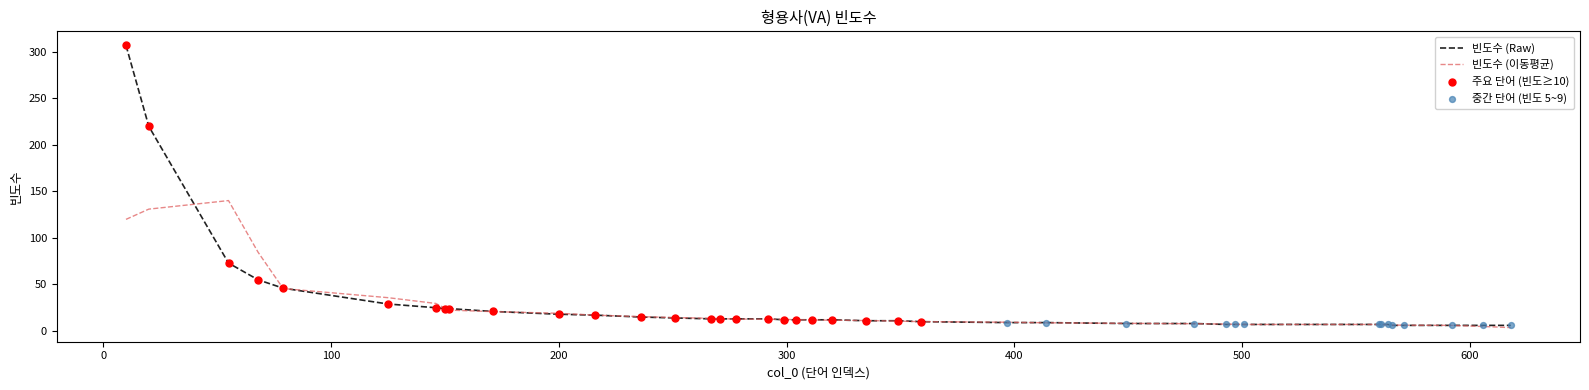

Which series has the largest range (max minus min)?

빈도수 (Raw)